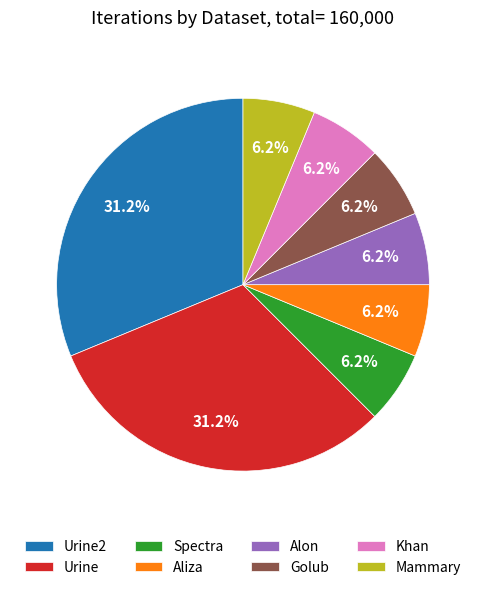

Count the number of slices in the pie.

8